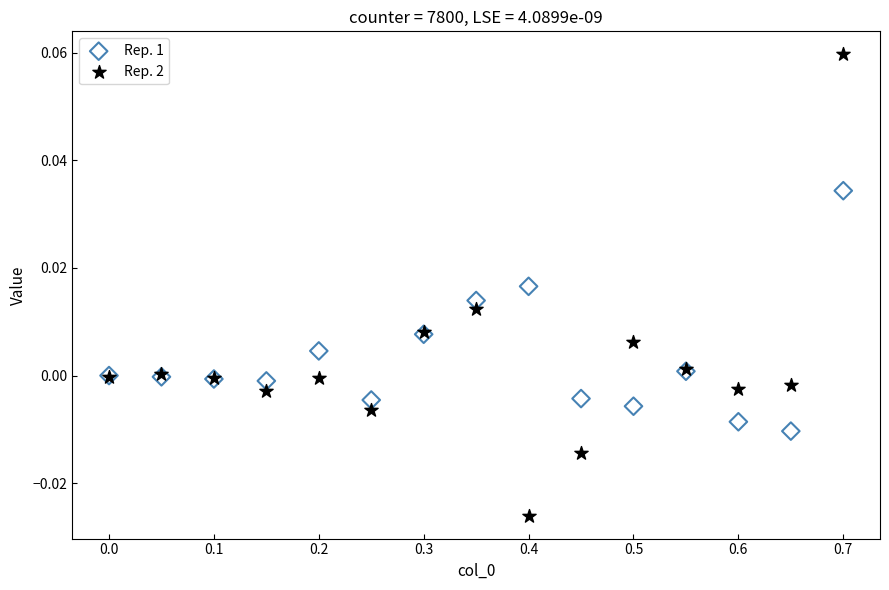

Which series reaches the minimum Y coordinate?

Rep. 2